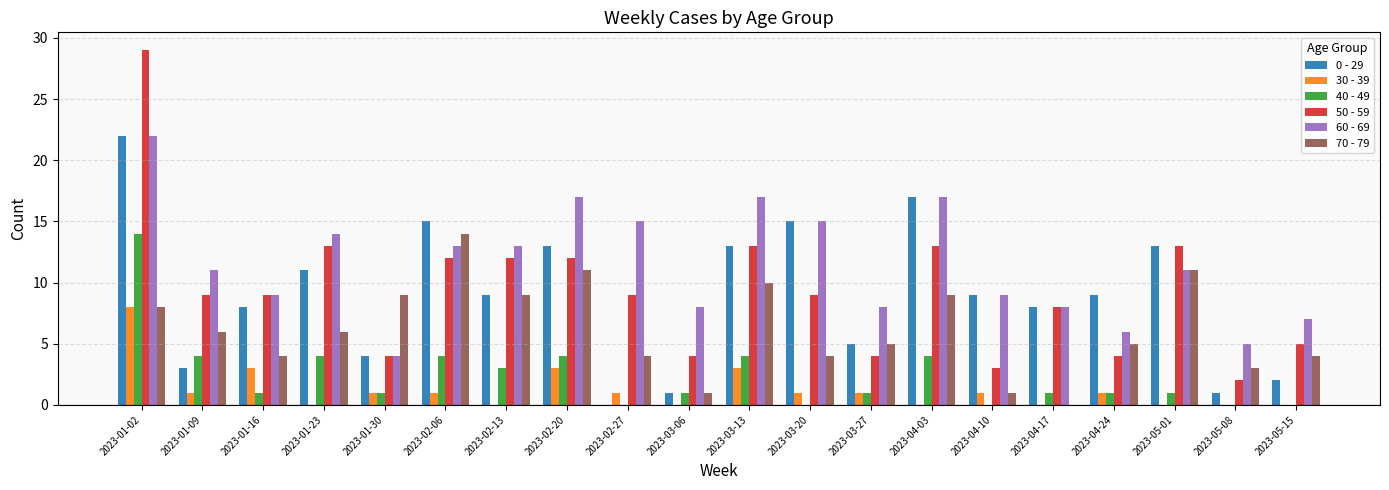

Reading right to left, list all the values displayed in this chart.

0 - 29: 2023-05-15=2	2023-05-08=1	2023-05-01=13	2023-04-24=9	2023-04-17=8	2023-04-10=9	2023-04-03=17	2023-03-27=5	2023-03-20=15	2023-03-13=13	2023-03-06=1	2023-02-27=0	2023-02-20=13	2023-02-13=9	2023-02-06=15	2023-01-30=4	2023-01-23=11	2023-01-16=8	2023-01-09=3	2023-01-02=22
30 - 39: 2023-05-15=0	2023-05-08=0	2023-05-01=0	2023-04-24=1	2023-04-17=0	2023-04-10=1	2023-04-03=0	2023-03-27=1	2023-03-20=1	2023-03-13=3	2023-03-06=0	2023-02-27=1	2023-02-20=3	2023-02-13=0	2023-02-06=1	2023-01-30=1	2023-01-23=0	2023-01-16=3	2023-01-09=1	2023-01-02=8
40 - 49: 2023-05-15=0	2023-05-08=0	2023-05-01=1	2023-04-24=1	2023-04-17=1	2023-04-10=0	2023-04-03=4	2023-03-27=1	2023-03-20=0	2023-03-13=4	2023-03-06=1	2023-02-27=0	2023-02-20=4	2023-02-13=3	2023-02-06=4	2023-01-30=1	2023-01-23=4	2023-01-16=1	2023-01-09=4	2023-01-02=14
50 - 59: 2023-05-15=5	2023-05-08=2	2023-05-01=13	2023-04-24=4	2023-04-17=8	2023-04-10=3	2023-04-03=13	2023-03-27=4	2023-03-20=9	2023-03-13=13	2023-03-06=4	2023-02-27=9	2023-02-20=12	2023-02-13=12	2023-02-06=12	2023-01-30=4	2023-01-23=13	2023-01-16=9	2023-01-09=9	2023-01-02=29
60 - 69: 2023-05-15=7	2023-05-08=5	2023-05-01=11	2023-04-24=6	2023-04-17=8	2023-04-10=9	2023-04-03=17	2023-03-27=8	2023-03-20=15	2023-03-13=17	2023-03-06=8	2023-02-27=15	2023-02-20=17	2023-02-13=13	2023-02-06=13	2023-01-30=4	2023-01-23=14	2023-01-16=9	2023-01-09=11	2023-01-02=22
70 - 79: 2023-05-15=4	2023-05-08=3	2023-05-01=11	2023-04-24=5	2023-04-17=0	2023-04-10=1	2023-04-03=9	2023-03-27=5	2023-03-20=4	2023-03-13=10	2023-03-06=1	2023-02-27=4	2023-02-20=11	2023-02-13=9	2023-02-06=14	2023-01-30=9	2023-01-23=6	2023-01-16=4	2023-01-09=6	2023-01-02=8